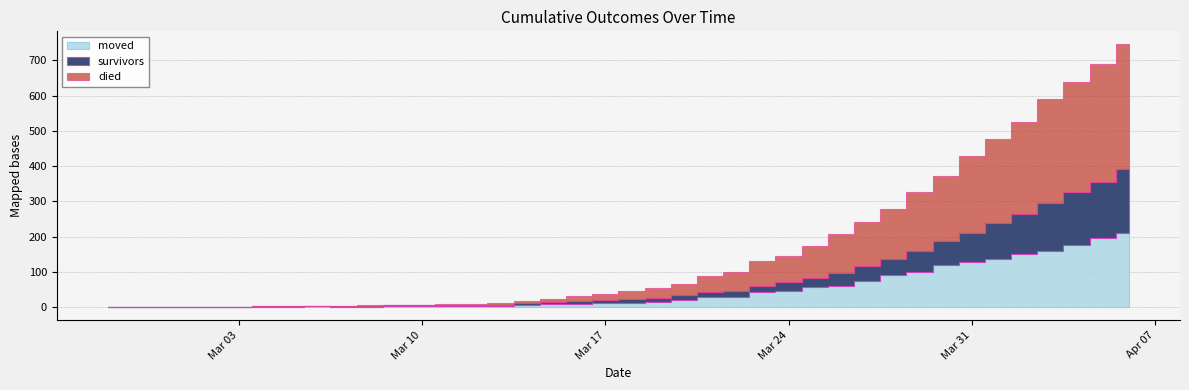

Which series has the largest total across all categories?

died